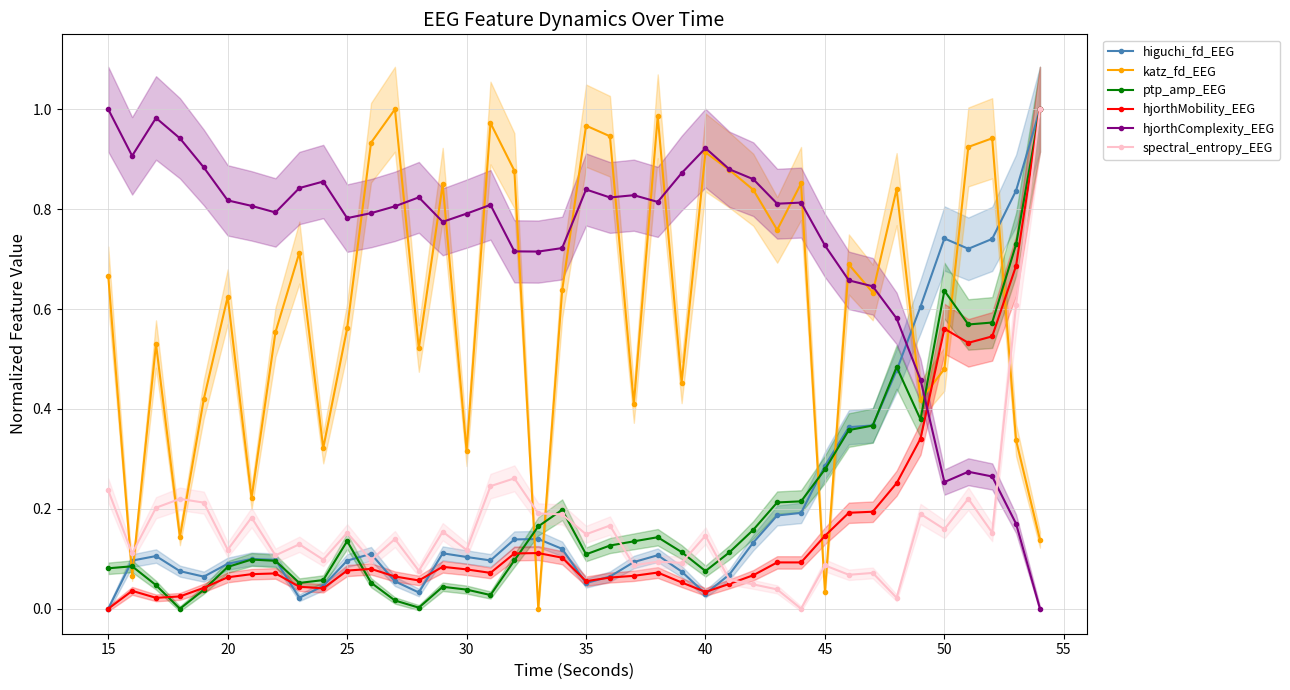

How many intersections are there between katz_fd_EEG and higuchi_fd_EEG?

9